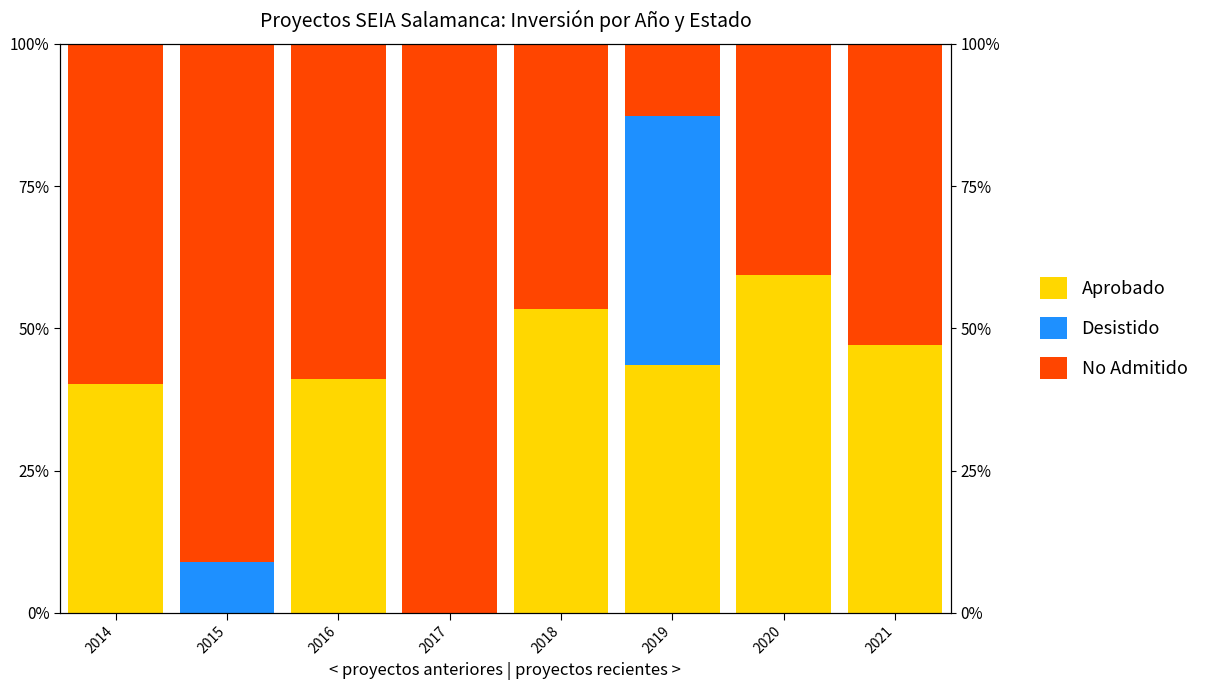

What is the value of the No Admitido bar at the 1st from the left?

59.7